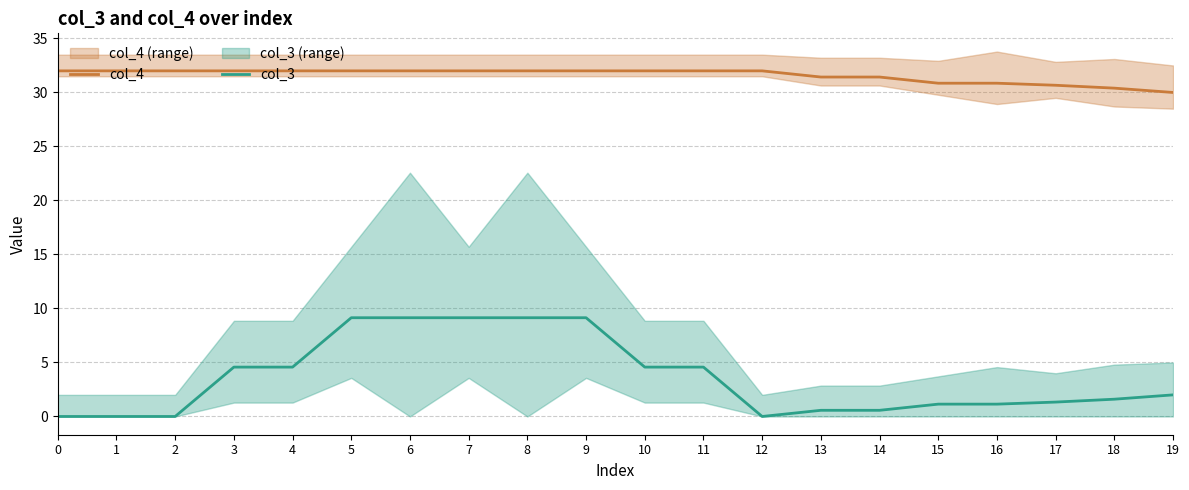

What is the sum of the col_3 values at 3 and 14?

5.1